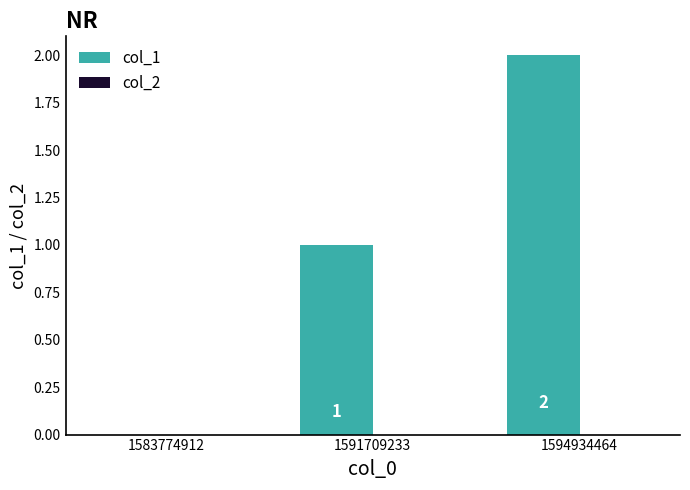

Which label corresponds to the largest value in the chart?

1594934464